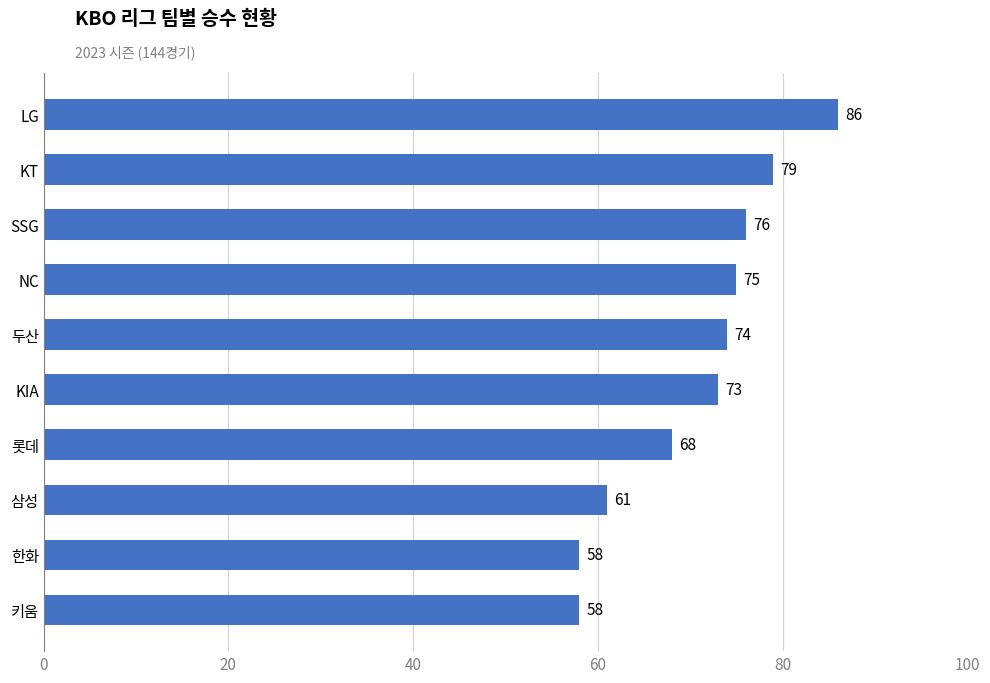

Reading bottom to top, transcribe all the data shown in this chart.

58	58	61	68	73	74	75	76	79	86